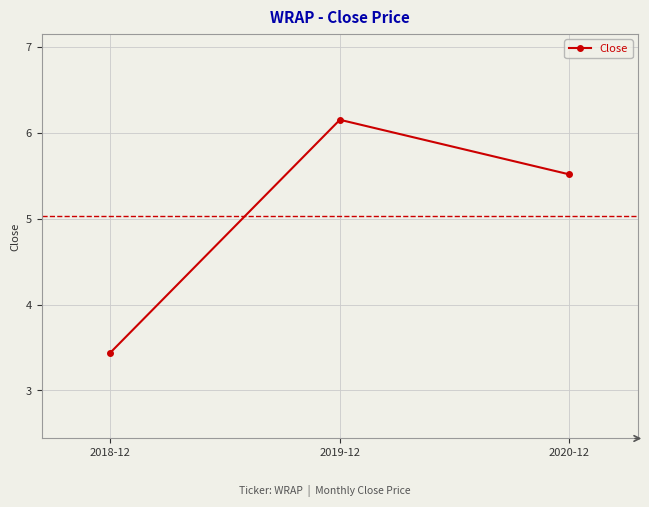

Is it true that the value at 2018-12 is 3.4?

True